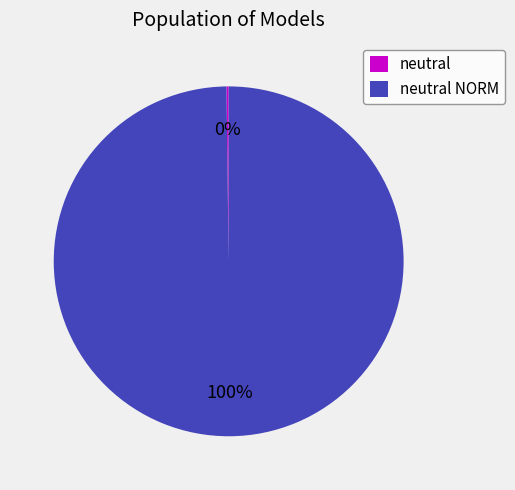

To the nearest percent, what is the difference between the largest and smallest slice percentages?

100%